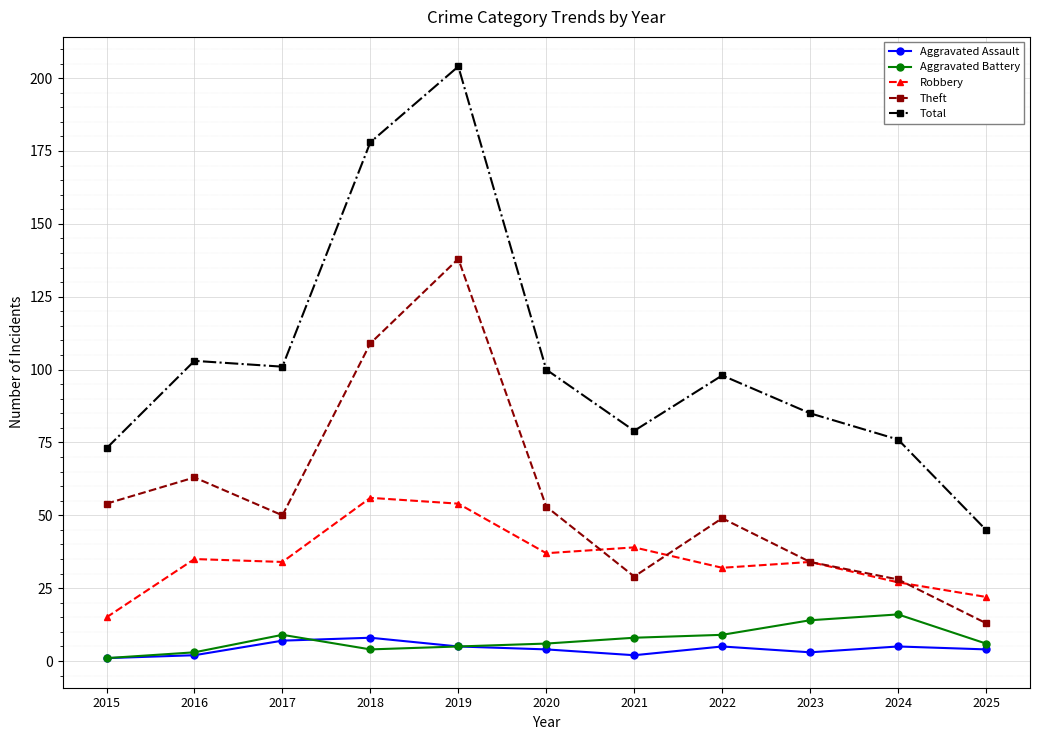

True or false: Robbery and Total intersect in this chart.

False